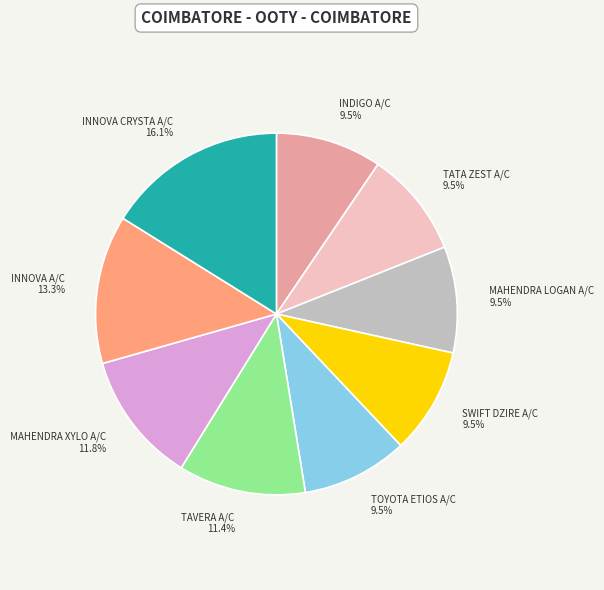

To the nearest percent, what is the combined percentage of TAVERA A/C and MAHENDRA LOGAN A/C?

21%